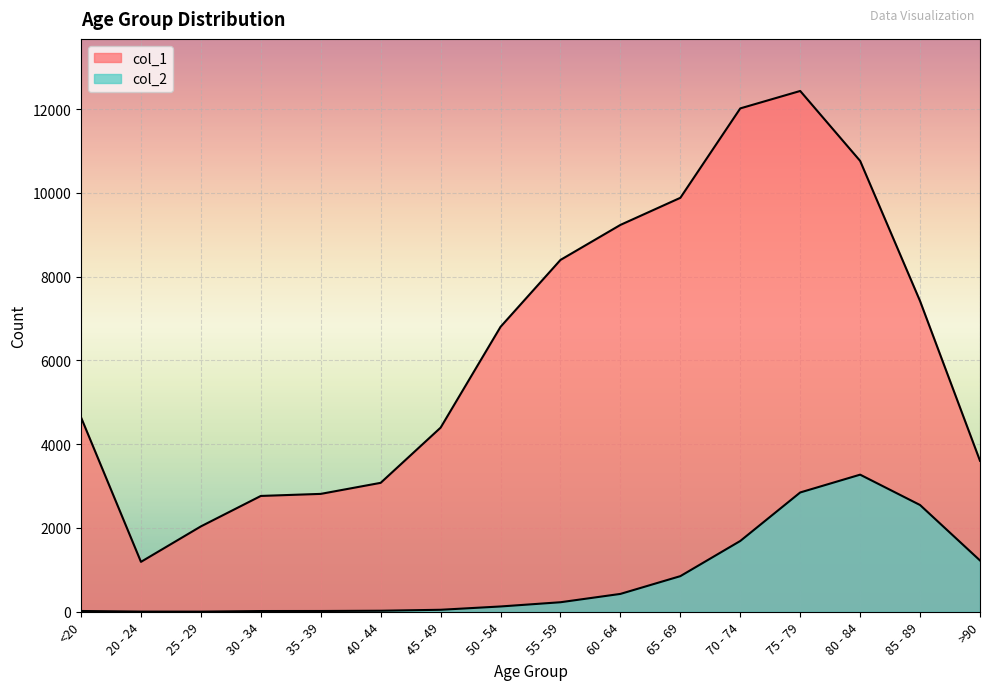

Which series has the largest range (max minus min)?

col_1